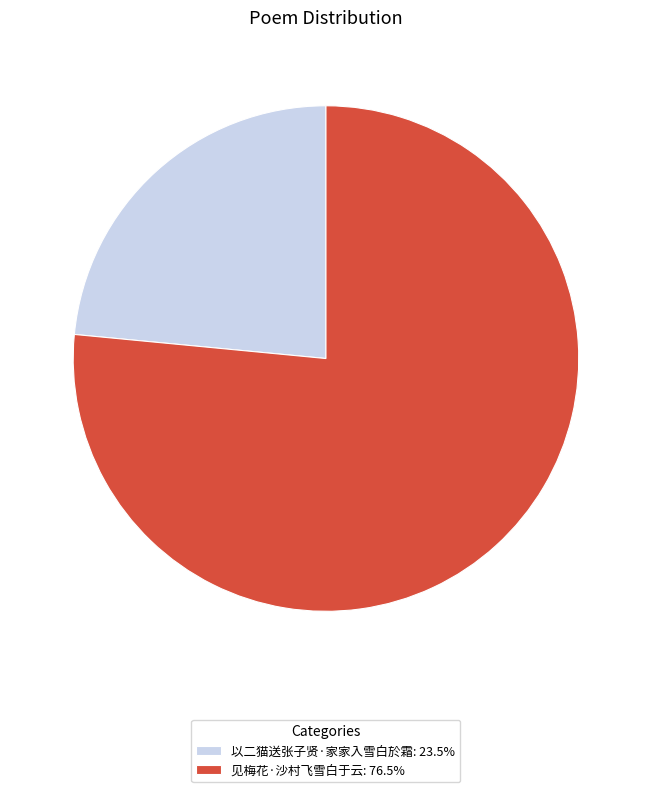

Does 见梅花·沙村飞雪白于云 represent more than half of the total?

Yes